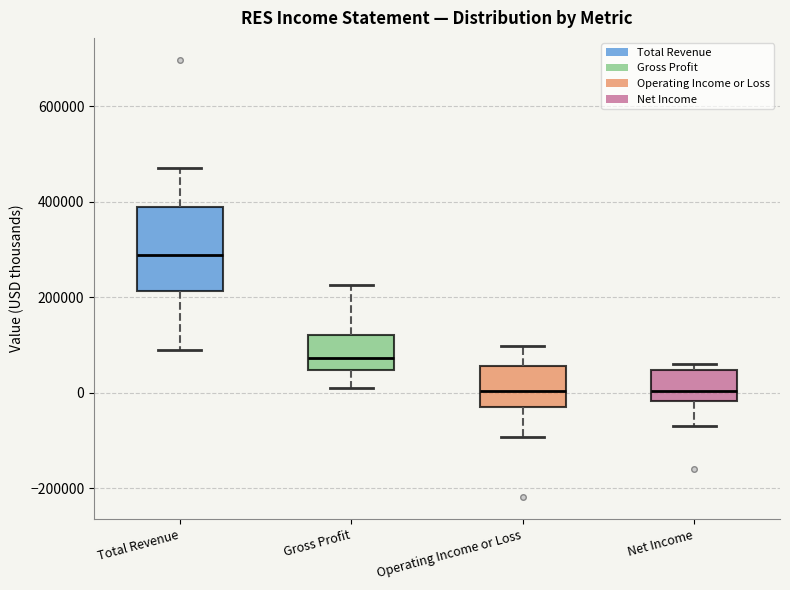

Reading left to right, transcribe this box plot: for each box, give where its median line is, the range the box spans, and where its two whiskers end, as read against the y-axis. The values are not printed on the chart, so give them approximately, as read against the axis.

Total Revenue: median 280000, box 220000 to 380000, whiskers 80000 to 480000
Gross Profit: median 80000, box 40000 to 120000, whiskers 0 to 220000
Operating Income or Loss: median 0, box -20000 to 60000, whiskers -100000 to 100000
Net Income: median 0, box -20000 to 40000, whiskers -60000 to 60000